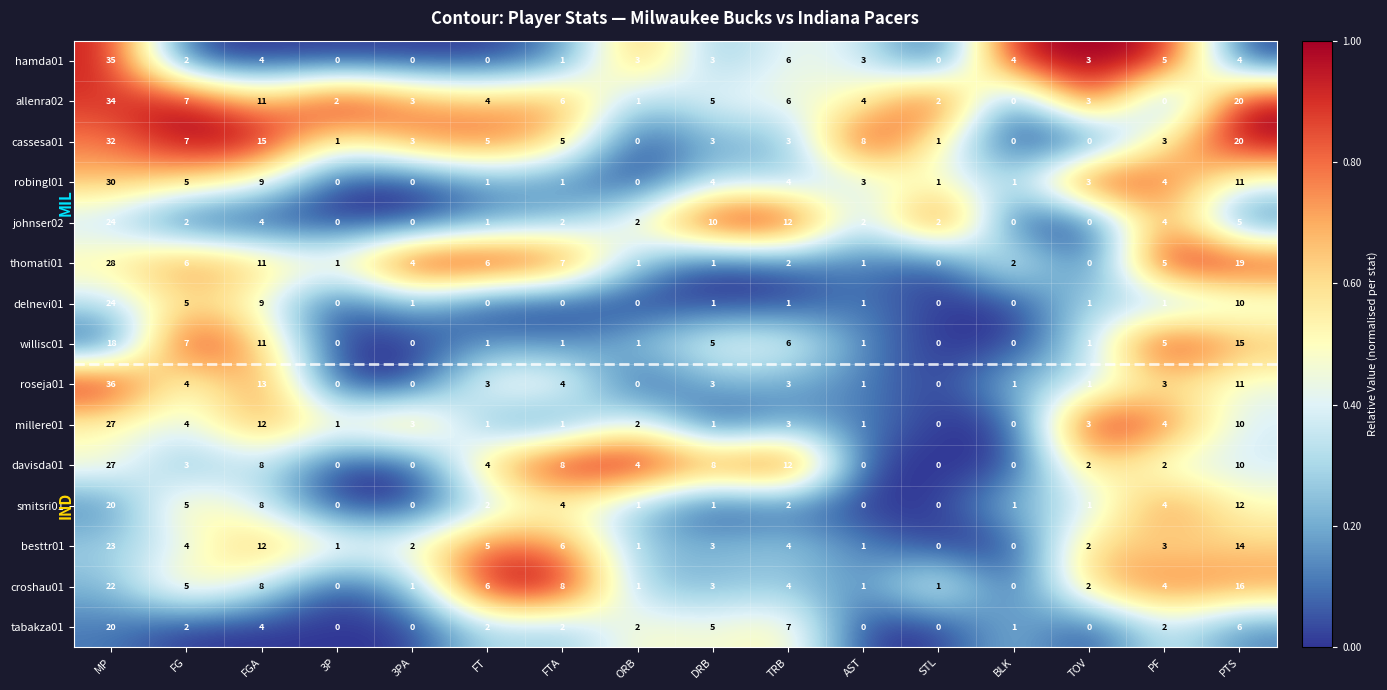

The davisda01 series shows 18 at PTS. True or false?

False